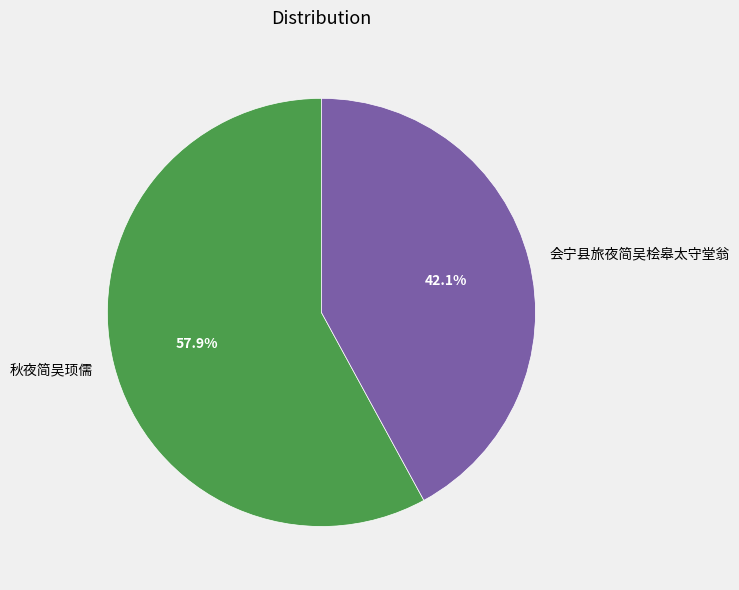

Which has a higher value, 会宁县旅夜简吴桧皋太守堂翁 or 秋夜简吴顼儒?

秋夜简吴顼儒